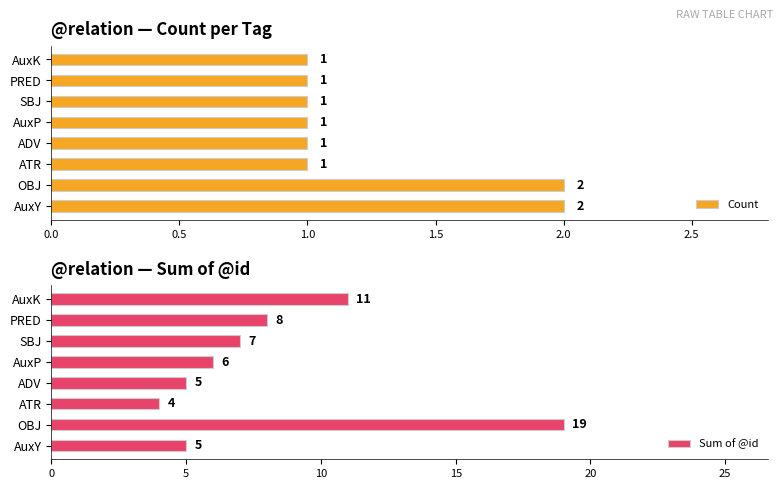

Count the Count values in the range 1 to 2.

8